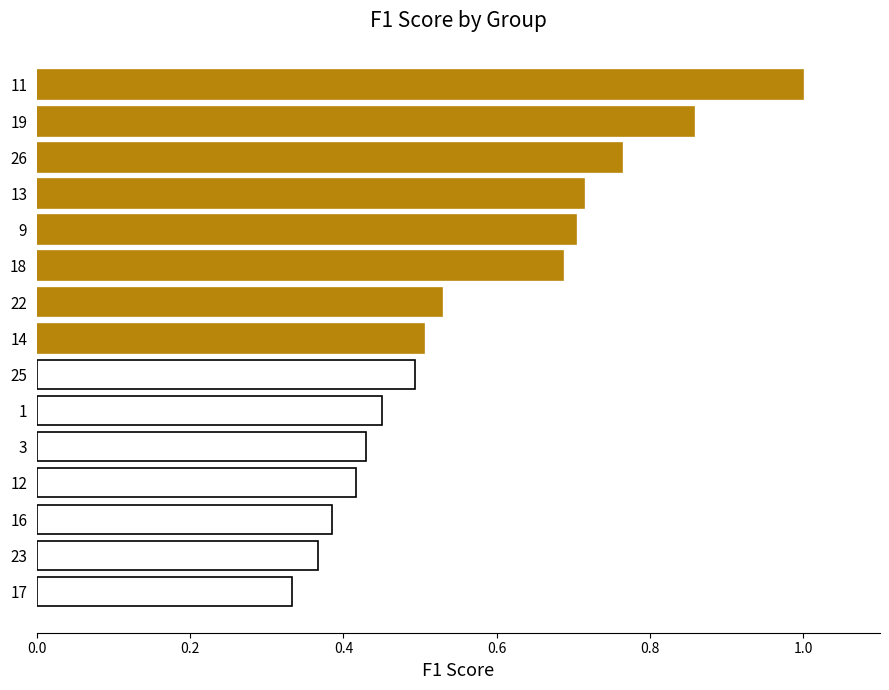

What is the difference between the maximum and second lowest values?

0.6